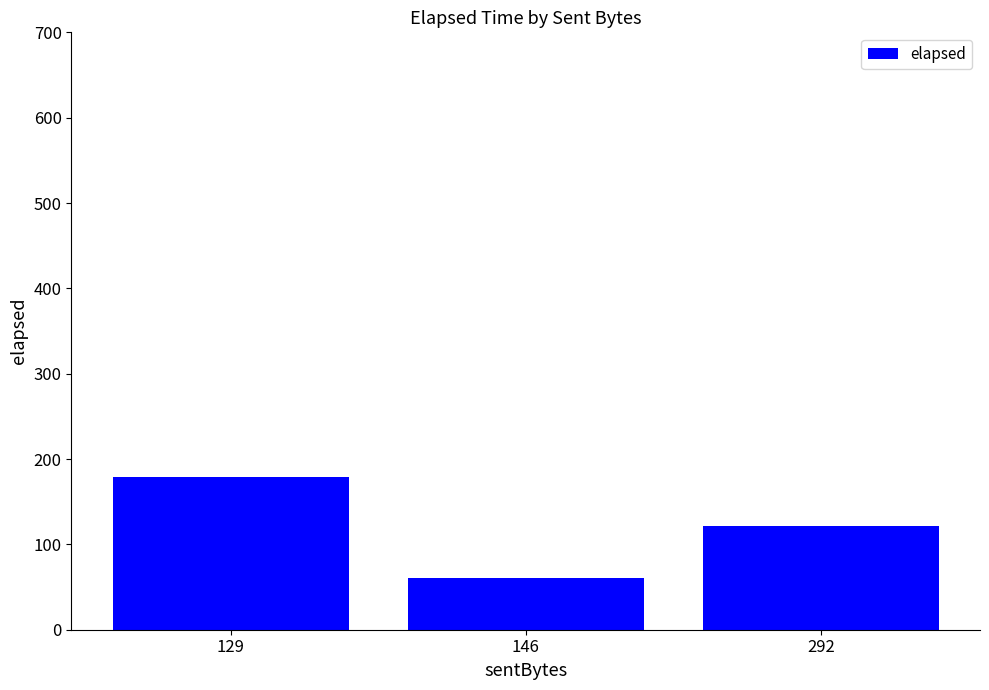

How many series are shown in this chart?

1